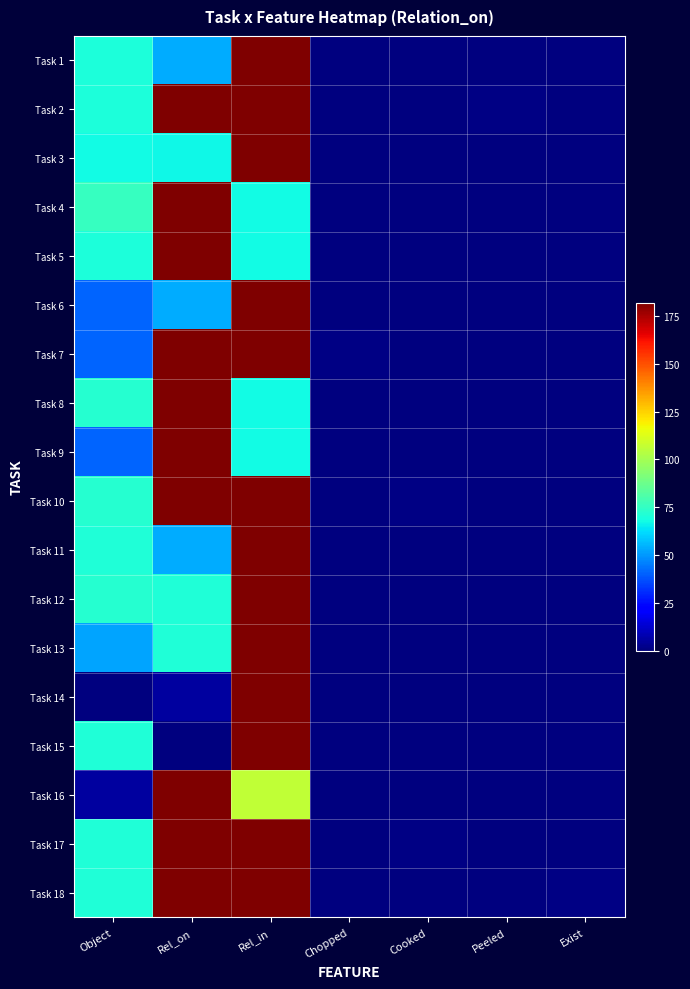

Reading left to right, what are all the values shown in this chart?

Task 1: Object=70	Rel_on=54	Rel_in=182	Chopped=0	Cooked=0	Peeled=0	Exist=0
Task 2: Object=70	Rel_on=182	Rel_in=182	Chopped=0	Cooked=0	Peeled=1	Exist=0
Task 3: Object=68	Rel_on=67	Rel_in=182	Chopped=0	Cooked=0	Peeled=0	Exist=0
Task 4: Object=76	Rel_on=182	Rel_in=68	Chopped=0	Cooked=0	Peeled=0	Exist=0
Task 5: Object=70	Rel_on=182	Rel_in=68	Chopped=0	Cooked=0	Peeled=0	Exist=0
Task 6: Object=41	Rel_on=54	Rel_in=182	Chopped=0	Cooked=0	Peeled=0	Exist=0
Task 7: Object=41	Rel_on=182	Rel_in=182	Chopped=1	Cooked=0	Peeled=0	Exist=0
Task 8: Object=72	Rel_on=182	Rel_in=68	Chopped=0	Cooked=0	Peeled=0	Exist=0
Task 9: Object=41	Rel_on=182	Rel_in=68	Chopped=0	Cooked=0	Peeled=0	Exist=0
Task 10: Object=72	Rel_on=182	Rel_in=182	Chopped=0	Cooked=1	Peeled=0	Exist=0
Task 11: Object=71	Rel_on=54	Rel_in=182	Chopped=0	Cooked=0	Peeled=0	Exist=0
Task 12: Object=72	Rel_on=71	Rel_in=182	Chopped=0	Cooked=0	Peeled=0	Exist=0
Task 13: Object=52	Rel_on=71	Rel_in=182	Chopped=0	Cooked=0	Peeled=0	Exist=0
Task 14: Object=0	Rel_on=5	Rel_in=182	Chopped=0	Cooked=0	Peeled=0	Exist=0
Task 15: Object=71	Rel_on=0	Rel_in=182	Chopped=0	Cooked=0	Peeled=0	Exist=0
Task 16: Object=5	Rel_on=182	Rel_in=106	Chopped=0	Cooked=0	Peeled=0	Exist=0
Task 17: Object=71	Rel_on=182	Rel_in=182	Chopped=0	Cooked=1	Peeled=0	Exist=0
Task 18: Object=71	Rel_on=182	Rel_in=182	Chopped=0	Cooked=0	Peeled=0	Exist=1